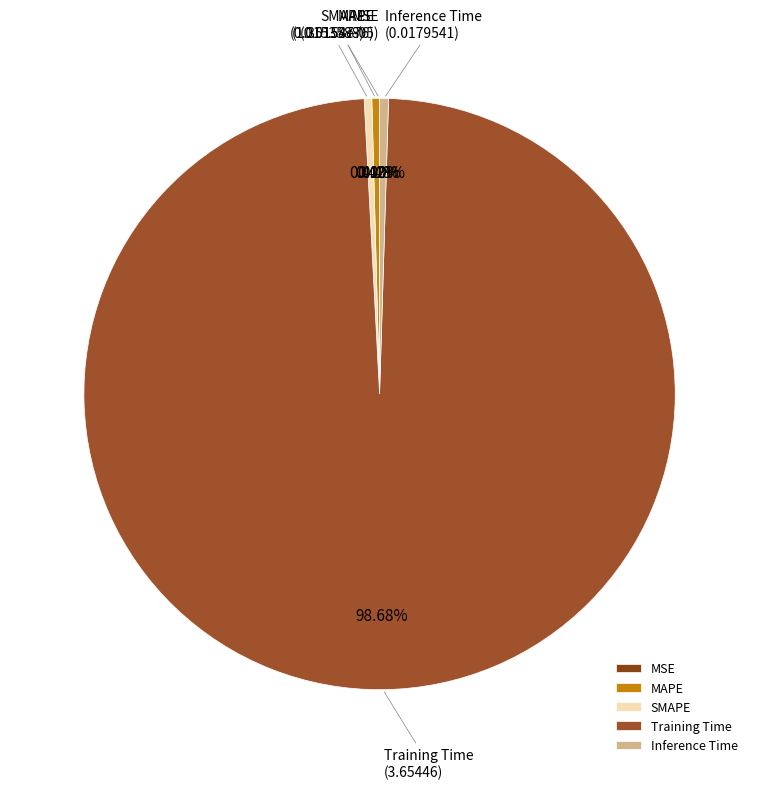

Which slice is the largest?

Training Time